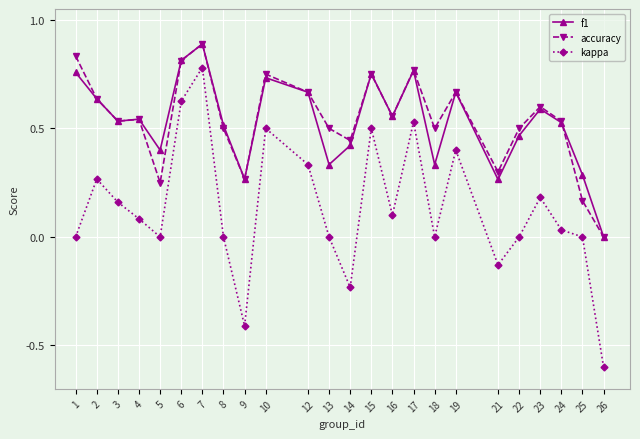

Which series has the largest range (max minus min)?

kappa